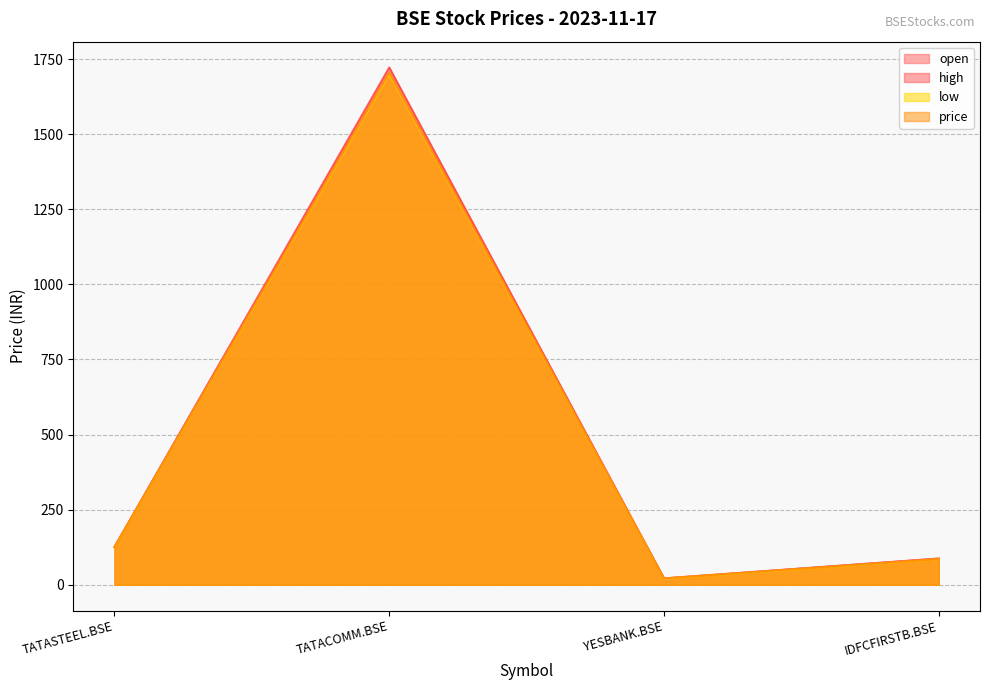

Which has a higher value, TATASTEEL.BSE or YESBANK.BSE?

TATASTEEL.BSE